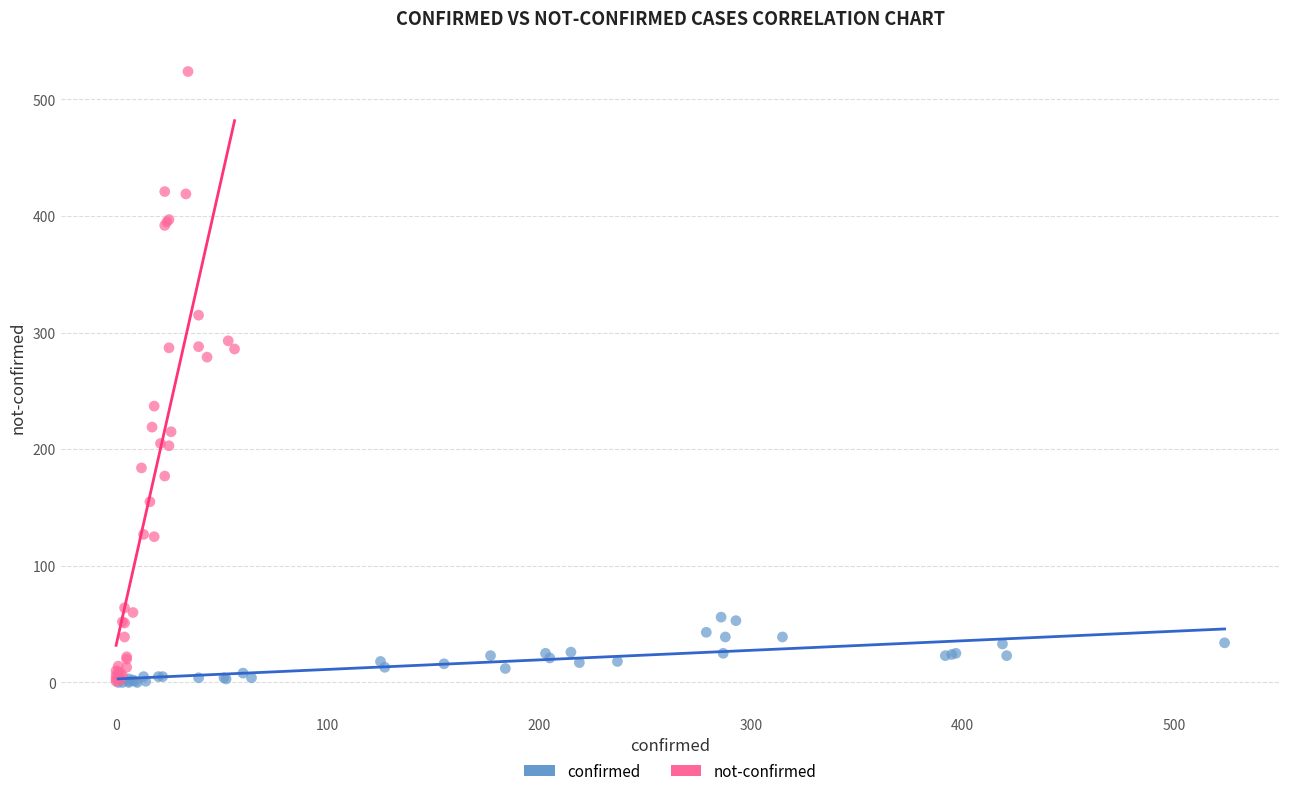

Which series reaches the maximum Y coordinate?

not-confirmed